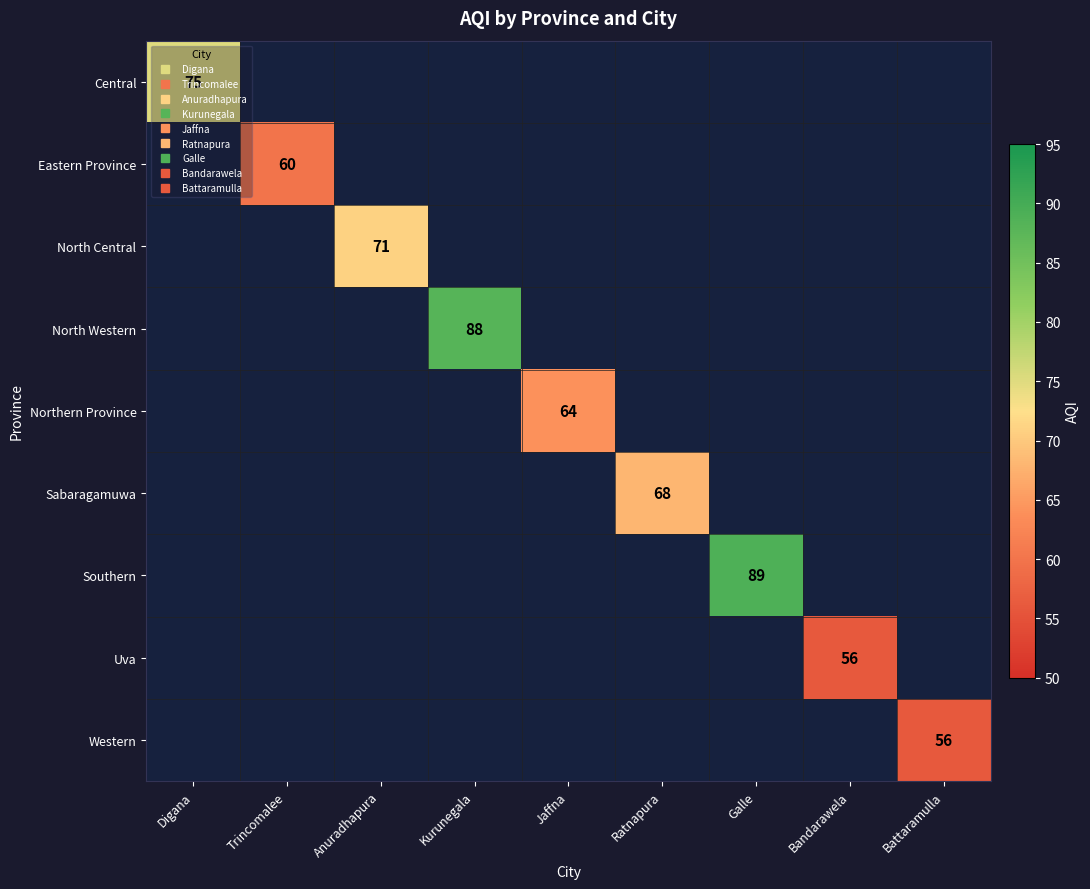

Which category has the highest value across all series?

Galle